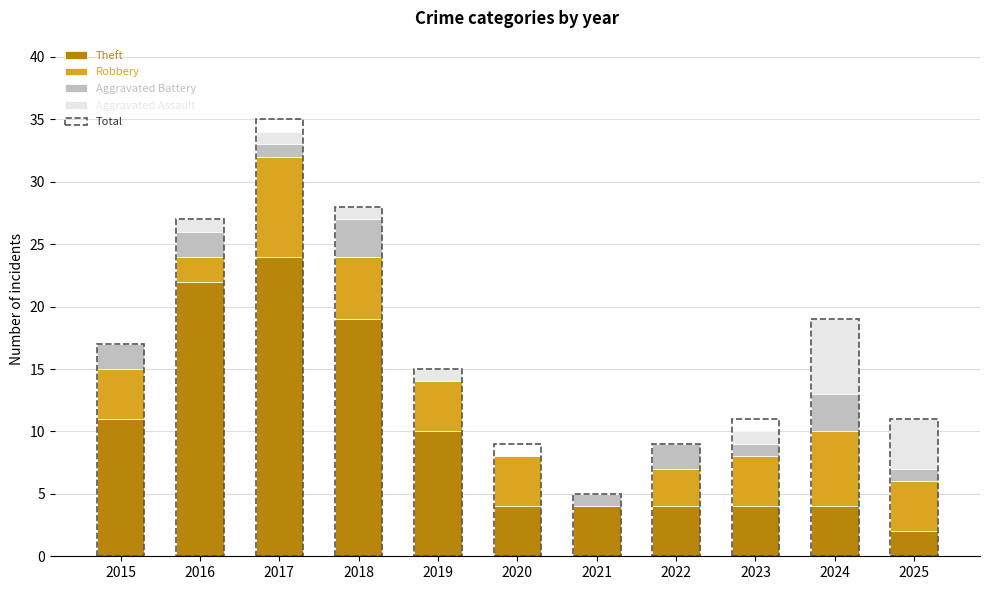

At which category does the chart reach its peak across all series?

2017